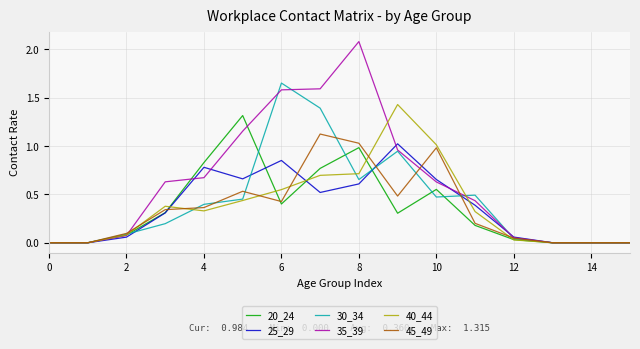

True or false: 35_39 and 25_29 intersect in this chart.

True